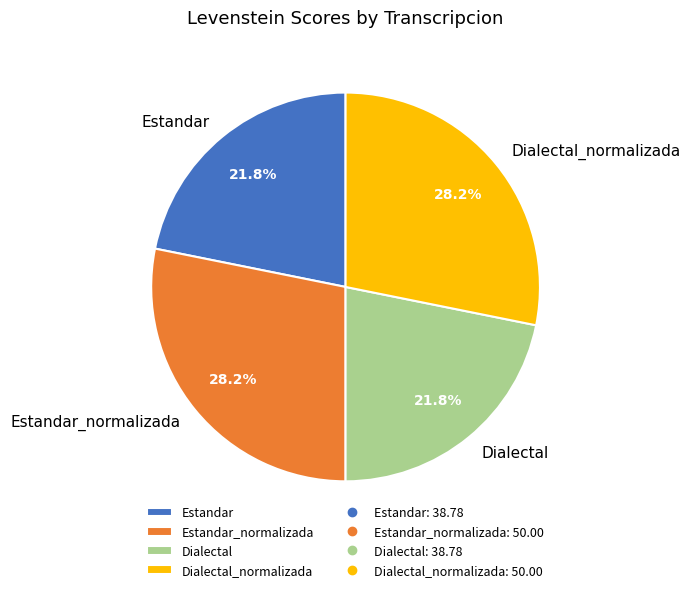

Does any single category account for the majority?

No